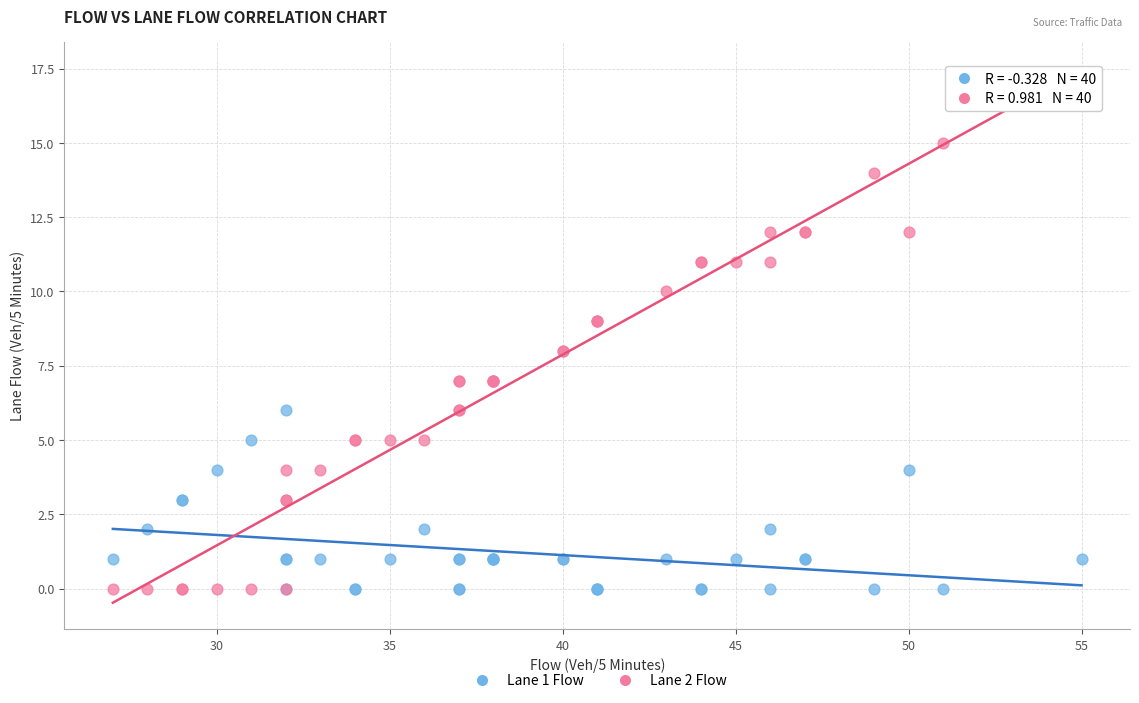

Which series has the widest spread of Y values?

Lane 2 Flow